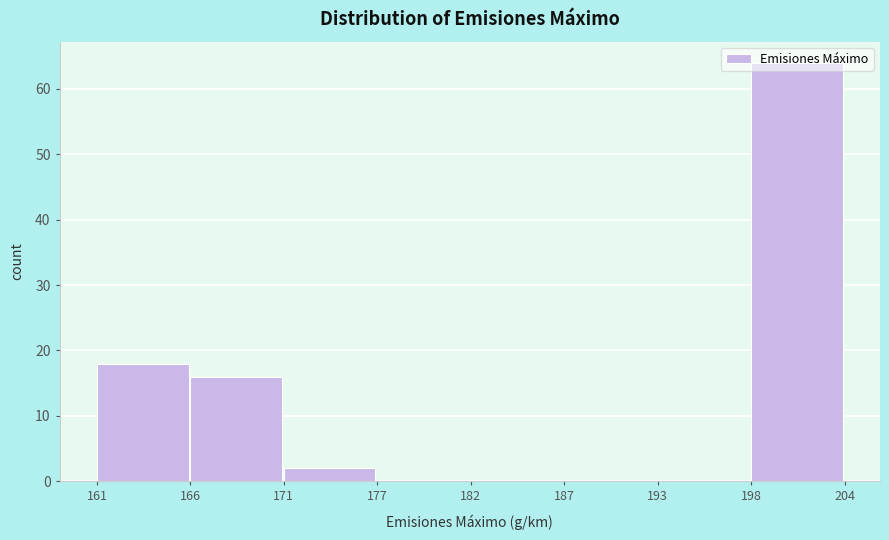

Which label corresponds to the largest value in the chart?

198